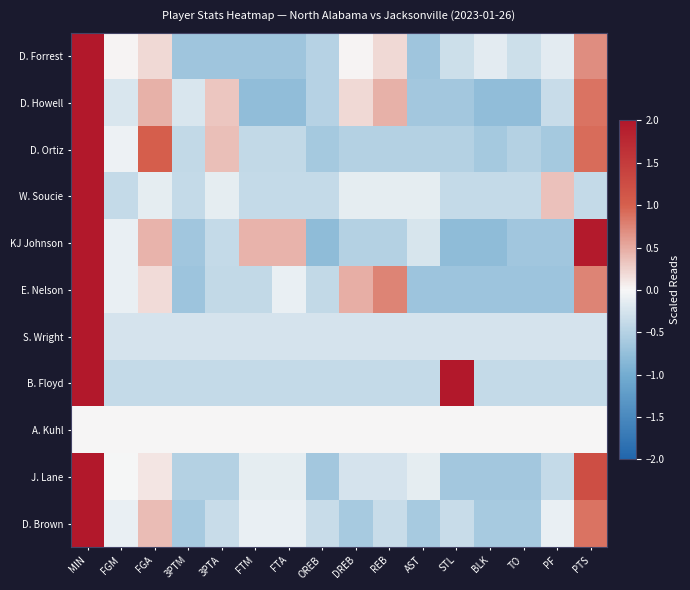

Reading right to left, list all the values displayed in this chart.

D. Forrest: PTS=0.7	PF=-0.1	TO=-0.3	BLK=-0.1	STL=-0.3	AST=-0.7	REB=0.2	DREB=0.0	OREB=-0.5	FTA=-0.7	FTM=-0.7	3PTA=-0.7	3PTM=-0.7	FGA=0.2	FGM=0.0	MIN=2.0
D. Howell: PTS=0.9	PF=-0.4	TO=-0.8	BLK=-0.8	STL=-0.6	AST=-0.6	REB=0.5	DREB=0.2	OREB=-0.5	FTA=-0.8	FTM=-0.8	3PTA=0.3	3PTM=-0.2	FGA=0.5	FGM=-0.2	MIN=2.0
D. Ortiz: PTS=0.9	PF=-0.6	TO=-0.5	BLK=-0.6	STL=-0.5	AST=-0.5	REB=-0.5	DREB=-0.5	OREB=-0.6	FTA=-0.4	FTM=-0.4	3PTA=0.4	3PTM=-0.4	FGA=1.0	FGM=-0.1	MIN=2.0
W. Soucie: PTS=-0.4	PF=0.4	TO=-0.4	BLK=-0.4	STL=-0.4	AST=-0.1	REB=-0.1	DREB=-0.1	OREB=-0.4	FTA=-0.4	FTM=-0.4	3PTA=-0.1	3PTM=-0.4	FGA=-0.1	FGM=-0.4	MIN=2.0
KJ Johnson: PTS=2.0	PF=-0.7	TO=-0.7	BLK=-0.8	STL=-0.8	AST=-0.2	REB=-0.5	DREB=-0.5	OREB=-0.8	FTA=0.4	FTM=0.4	3PTA=-0.4	3PTM=-0.7	FGA=0.4	FGM=-0.1	MIN=2.0
E. Nelson: PTS=0.8	PF=-0.7	TO=-0.7	BLK=-0.7	STL=-0.7	AST=-0.7	REB=0.8	DREB=0.5	OREB=-0.4	FTA=-0.1	FTM=-0.4	3PTA=-0.4	3PTM=-0.7	FGA=0.2	FGM=-0.1	MIN=2.0
S. Wright: PTS=-0.3	PF=-0.3	TO=-0.3	BLK=-0.3	STL=-0.3	AST=-0.3	REB=-0.3	DREB=-0.3	OREB=-0.3	FTA=-0.3	FTM=-0.3	3PTA=-0.3	3PTM=-0.3	FGA=-0.3	FGM=-0.3	MIN=2.0
B. Floyd: PTS=-0.4	PF=-0.4	TO=-0.4	BLK=-0.4	STL=2.0	AST=-0.4	REB=-0.4	DREB=-0.4	OREB=-0.4	FTA=-0.4	FTM=-0.4	3PTA=-0.4	3PTM=-0.4	FGA=-0.4	FGM=-0.4	MIN=2.0
A. Kuhl: PTS=0.0	PF=0.0	TO=0.0	BLK=0.0	STL=0.0	AST=0.0	REB=0.0	DREB=0.0	OREB=0.0	FTA=0.0	FTM=0.0	3PTA=0.0	3PTM=0.0	FGA=0.0	FGM=0.0	MIN=0.0
J. Lane: PTS=1.2	PF=-0.4	TO=-0.6	BLK=-0.6	STL=-0.6	AST=-0.1	REB=-0.3	DREB=-0.3	OREB=-0.6	FTA=-0.1	FTM=-0.1	3PTA=-0.5	3PTM=-0.5	FGA=0.1	FGM=-0.0	MIN=2.0
D. Brown: PTS=0.9	PF=-0.1	TO=-0.6	BLK=-0.6	STL=-0.4	AST=-0.6	REB=-0.4	DREB=-0.6	OREB=-0.4	FTA=-0.1	FTM=-0.1	3PTA=-0.4	3PTM=-0.6	FGA=0.4	FGM=-0.1	MIN=2.0